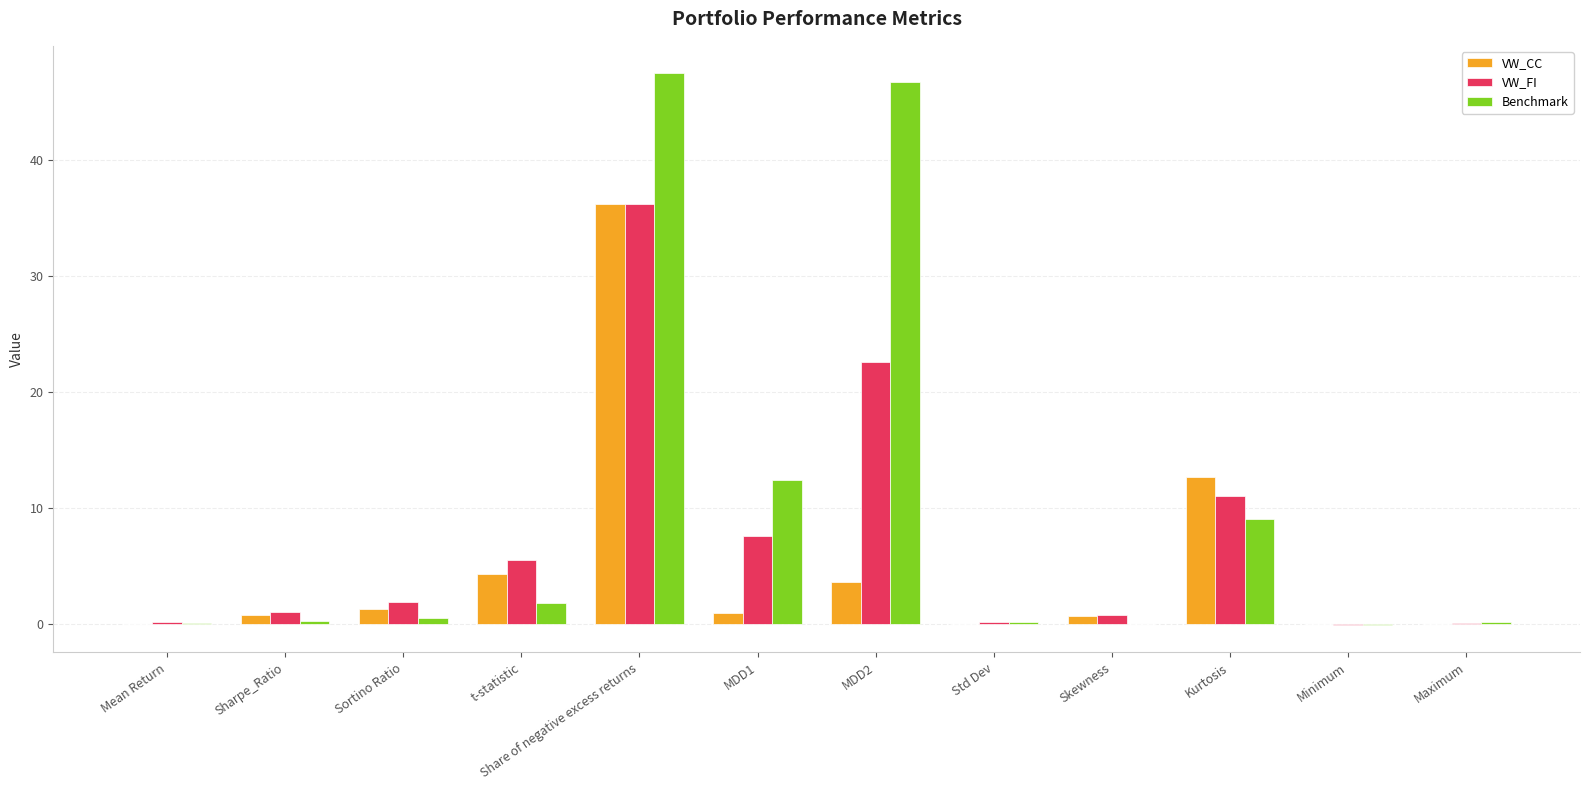

Between Sortino Ratio and t-statistic, which series saw the biggest shift?

VW_FI